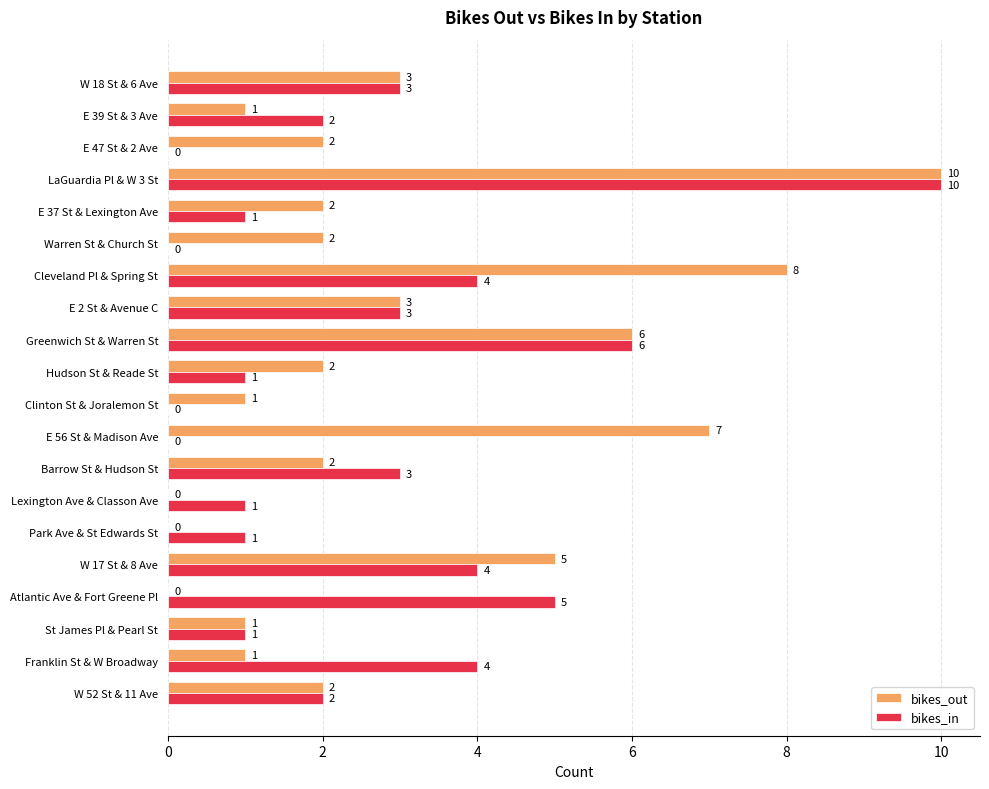

Which series has the largest total across all categories?

bikes_out